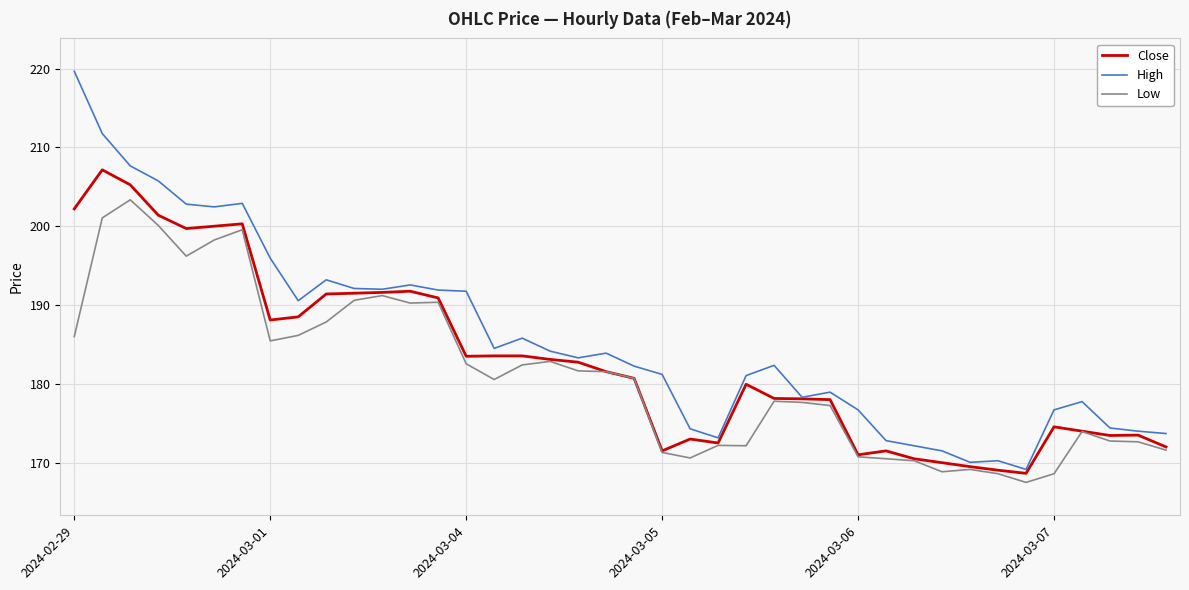

What is the lowest value of the High series?

169.1